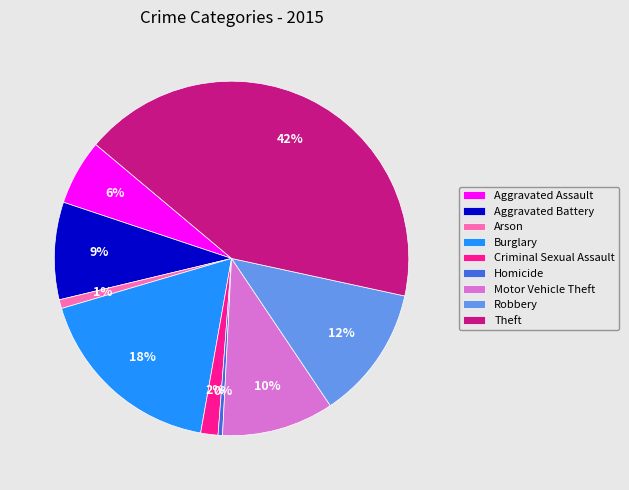

Which has a higher value, Aggravated Battery or Aggravated Assault?

Aggravated Battery